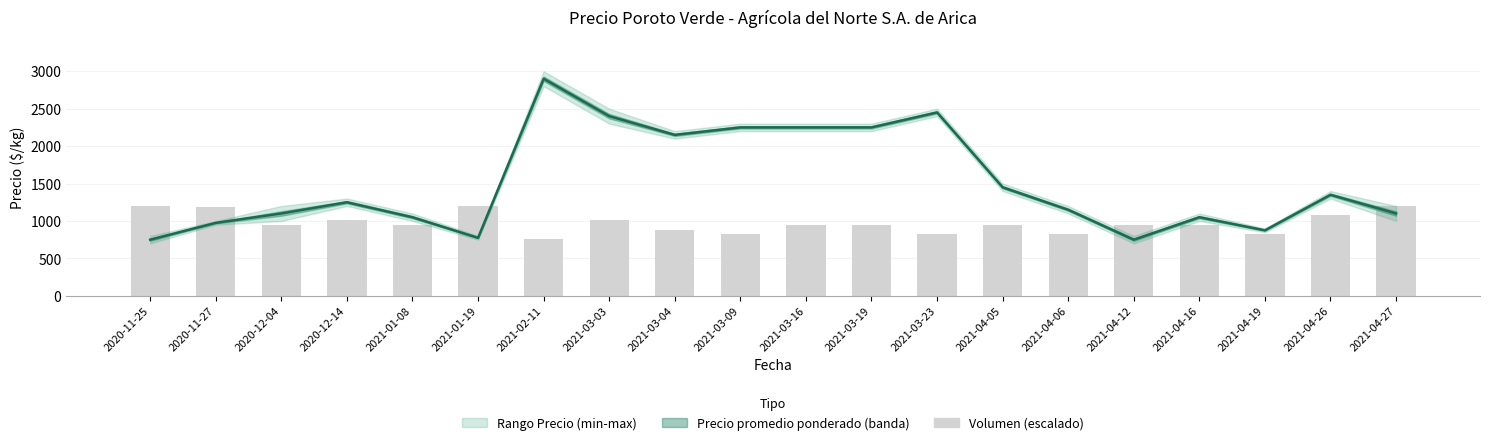

What position from the right is 2021-04-27?

1